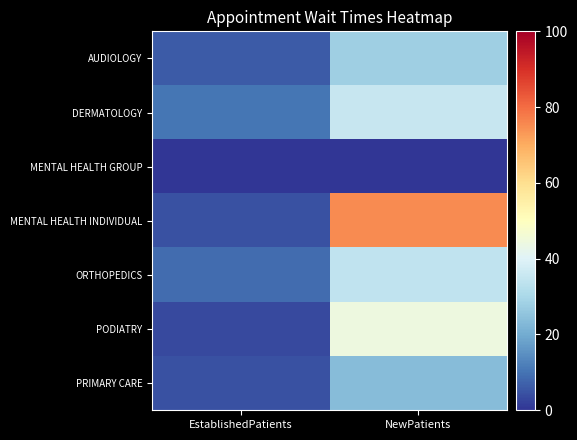

The value of AUDIOLOGY at NewPatients is 41.4. True or false?

False